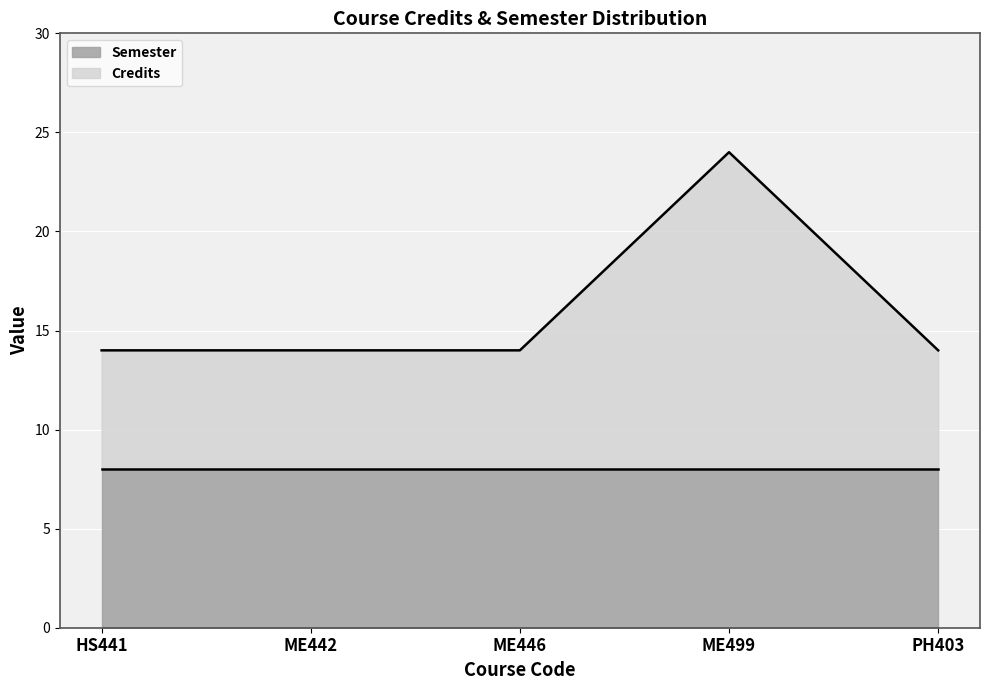

Rank the categories by value from highest to lowest.

ME499, HS441, ME442, ME446, PH403